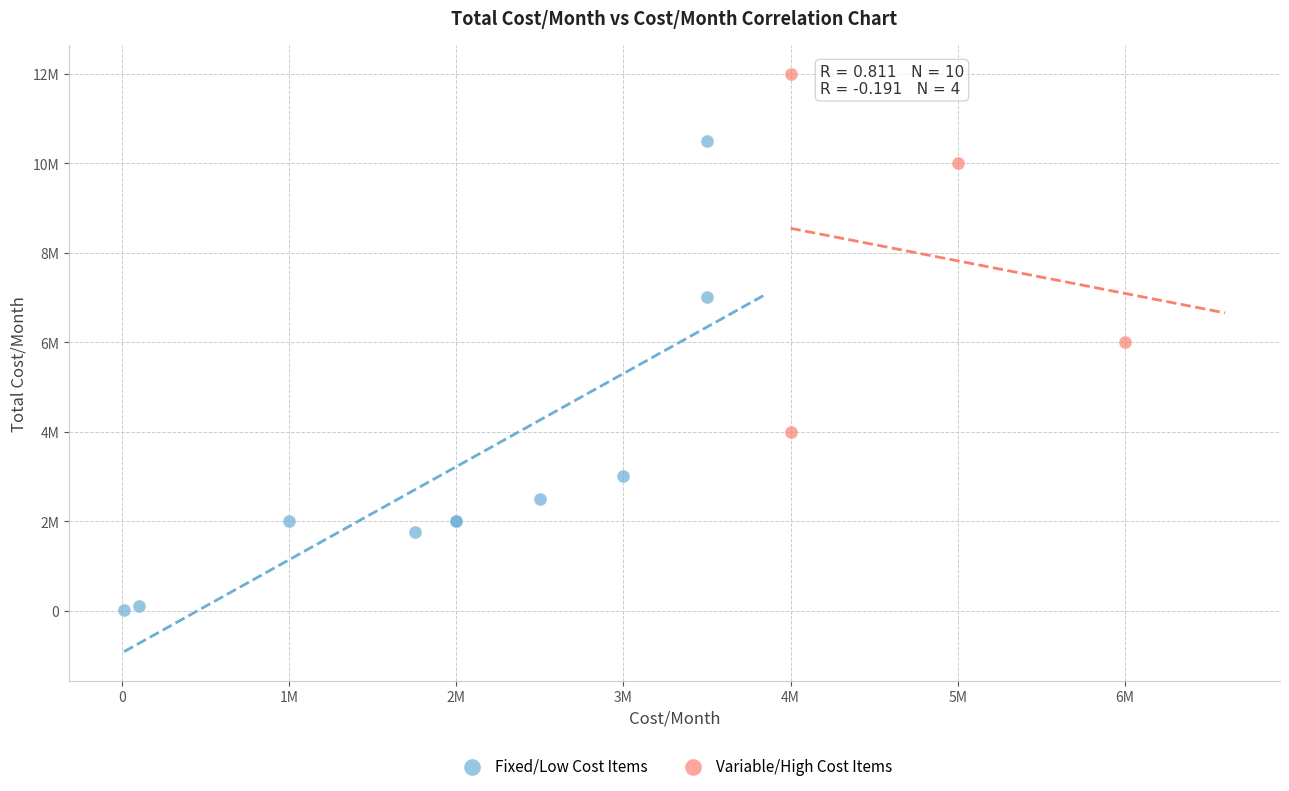

What are all the series names shown in the legend?

Fixed/Low Cost Items, Variable/High Cost Items